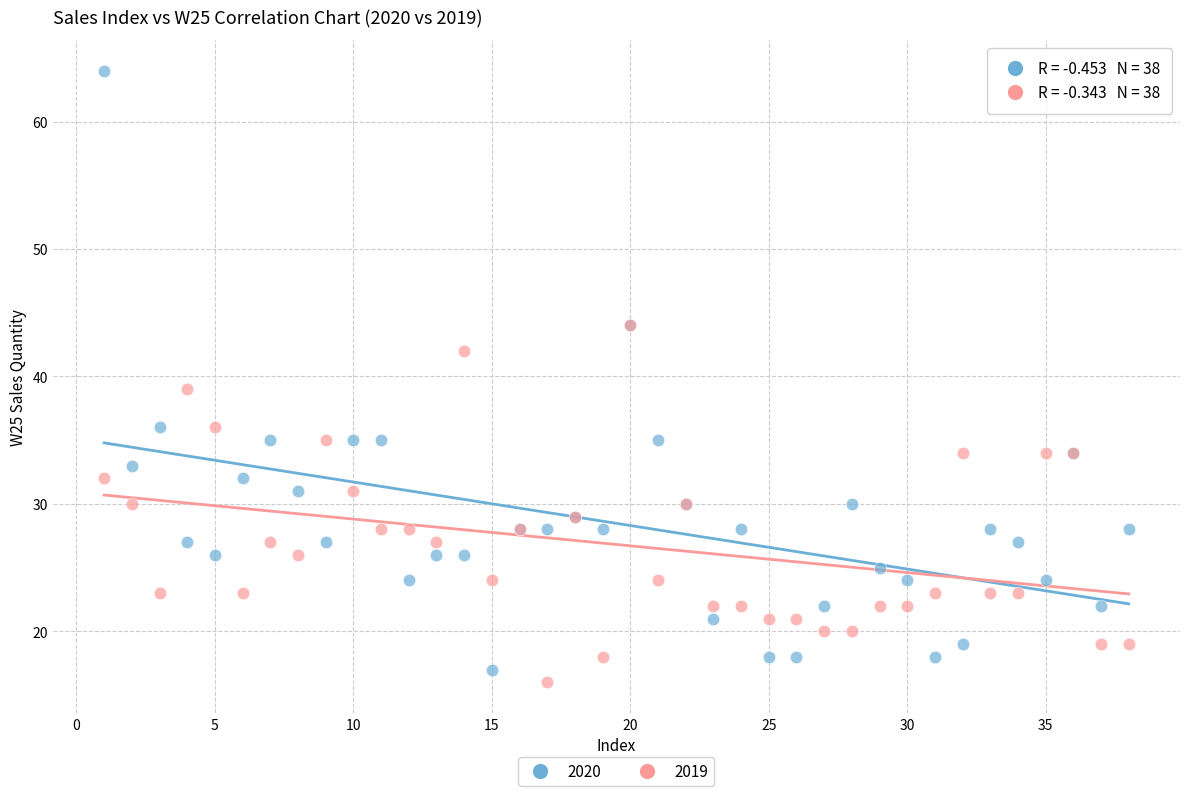

Which series has the largest Y range (max minus min)?

2020